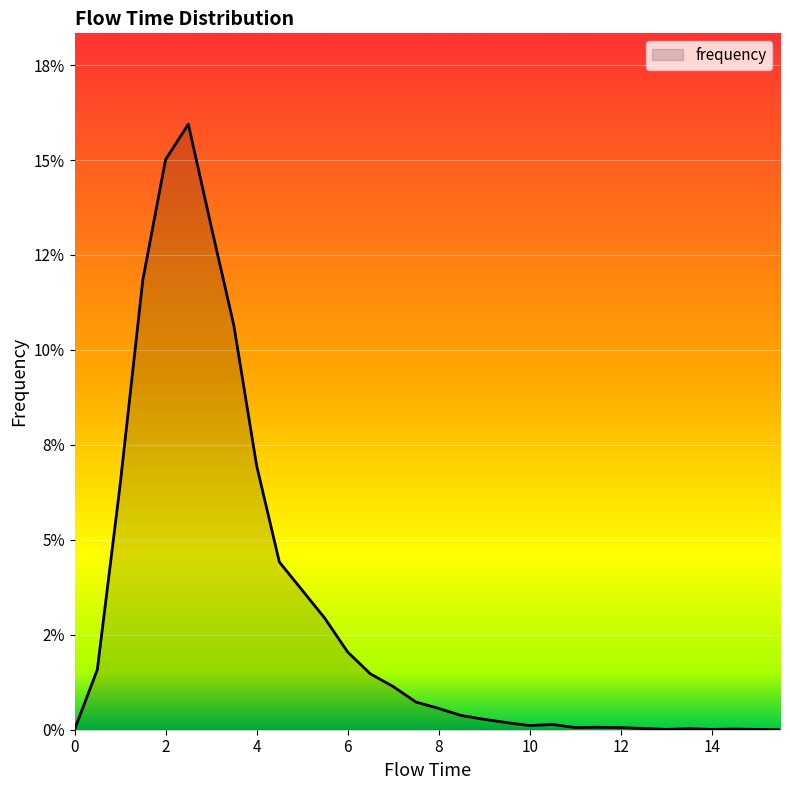

Is this an area chart (filled region under the line)?

Yes